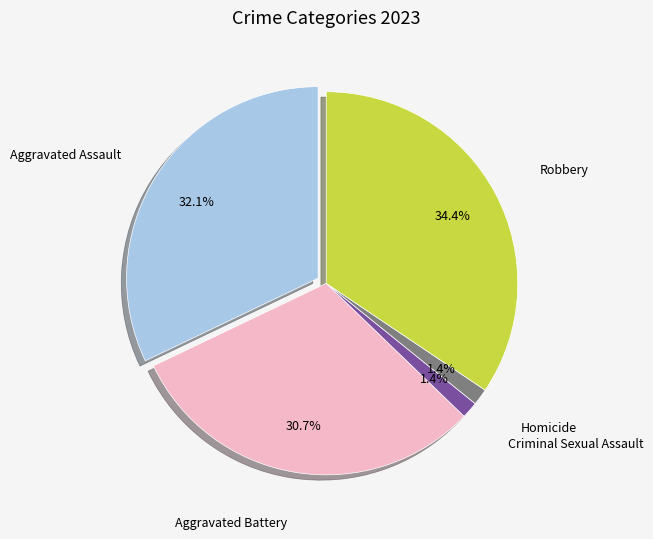

Does any single category account for the majority?

No